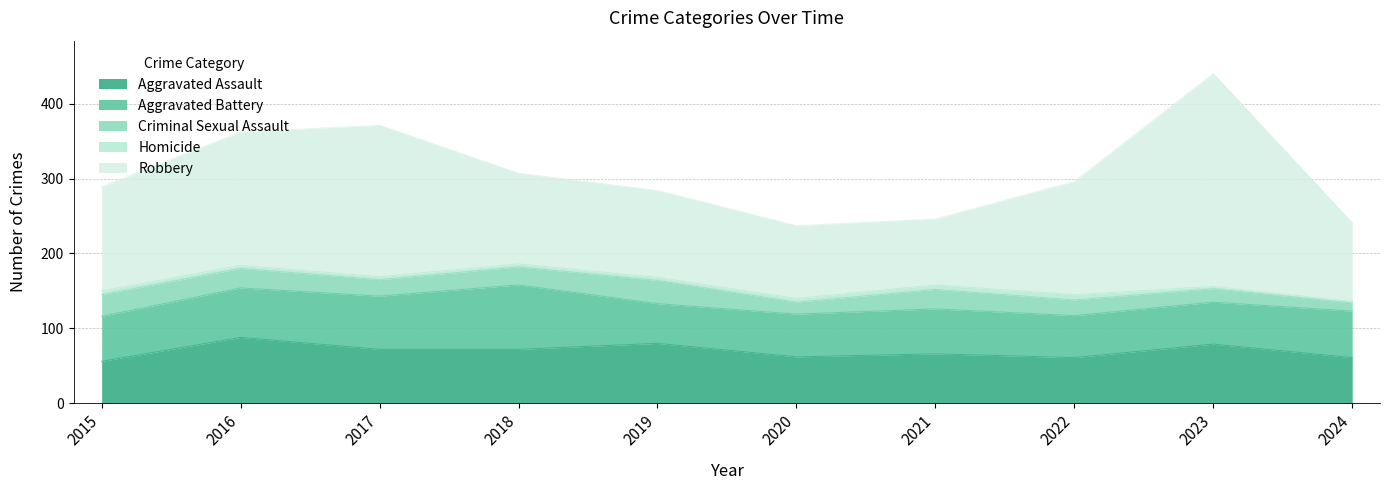

At 2018, list the series in order from largest to smallest.

Robbery, Aggravated Battery, Aggravated Assault, Criminal Sexual Assault, Homicide